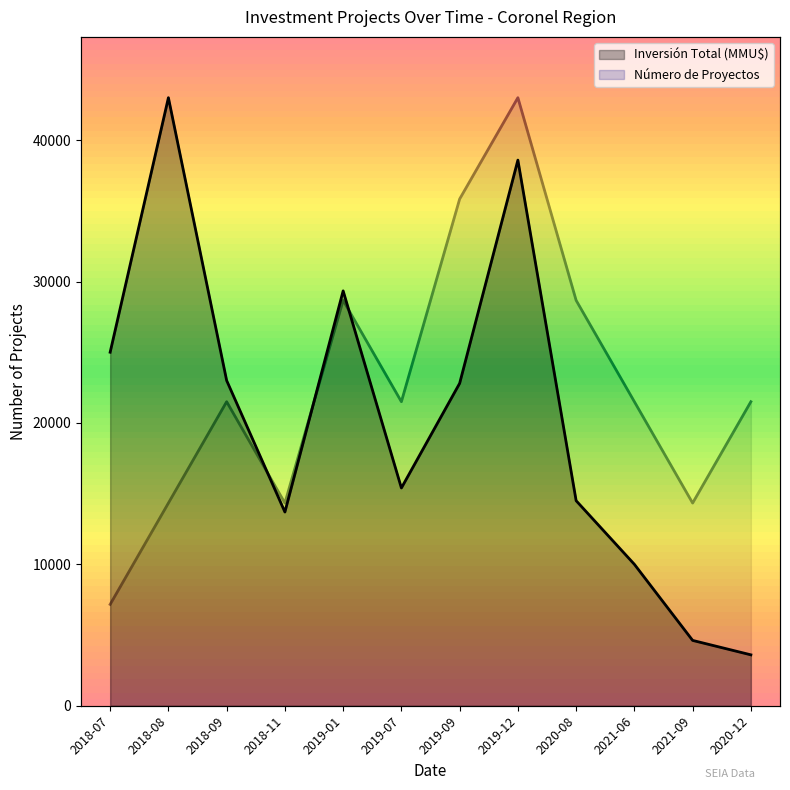

What is the spread (max minus min) of values at 2018-07?

17833.3